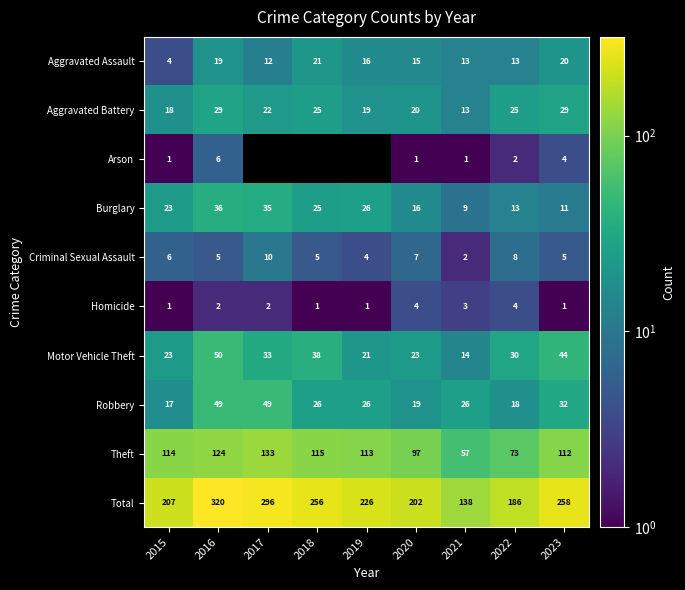

Which label corresponds to the smallest value in the chart?

2015